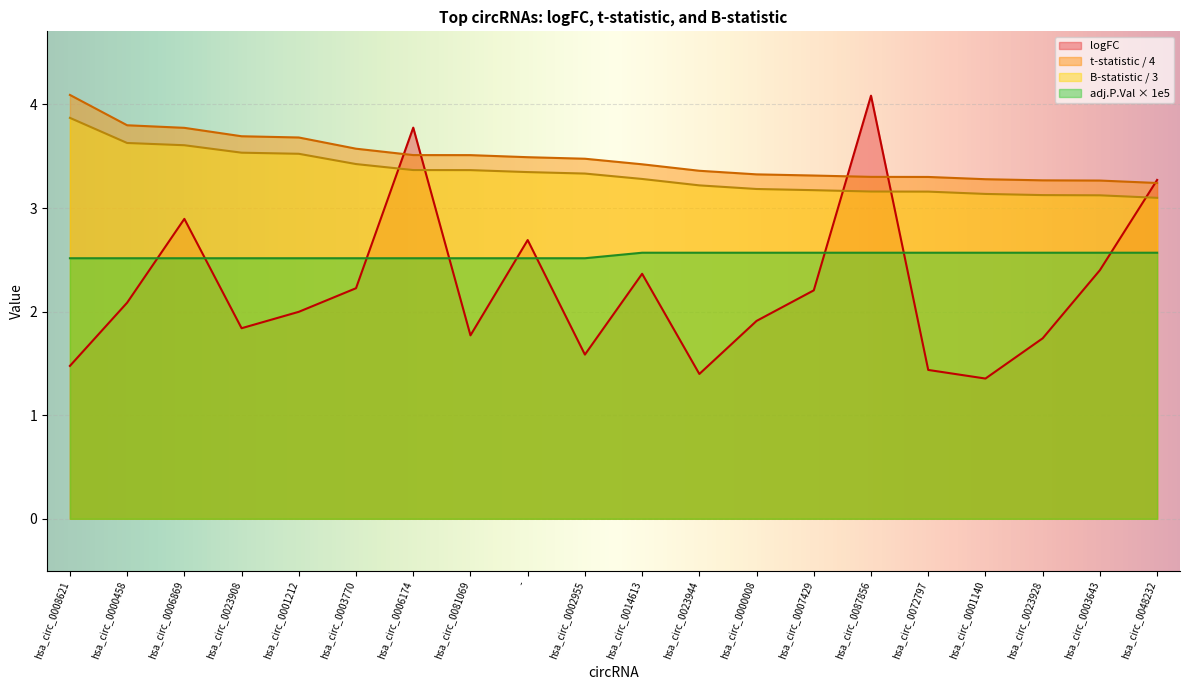

Reading right to left, transcribe all the data shown in this chart.

3.3	2.4	1.7	1.4	1.4	4.1	2.2	1.9	1.4	2.4	1.6	2.7	1.8	3.8	2.2	2.0	1.8	2.9	2.1	1.5